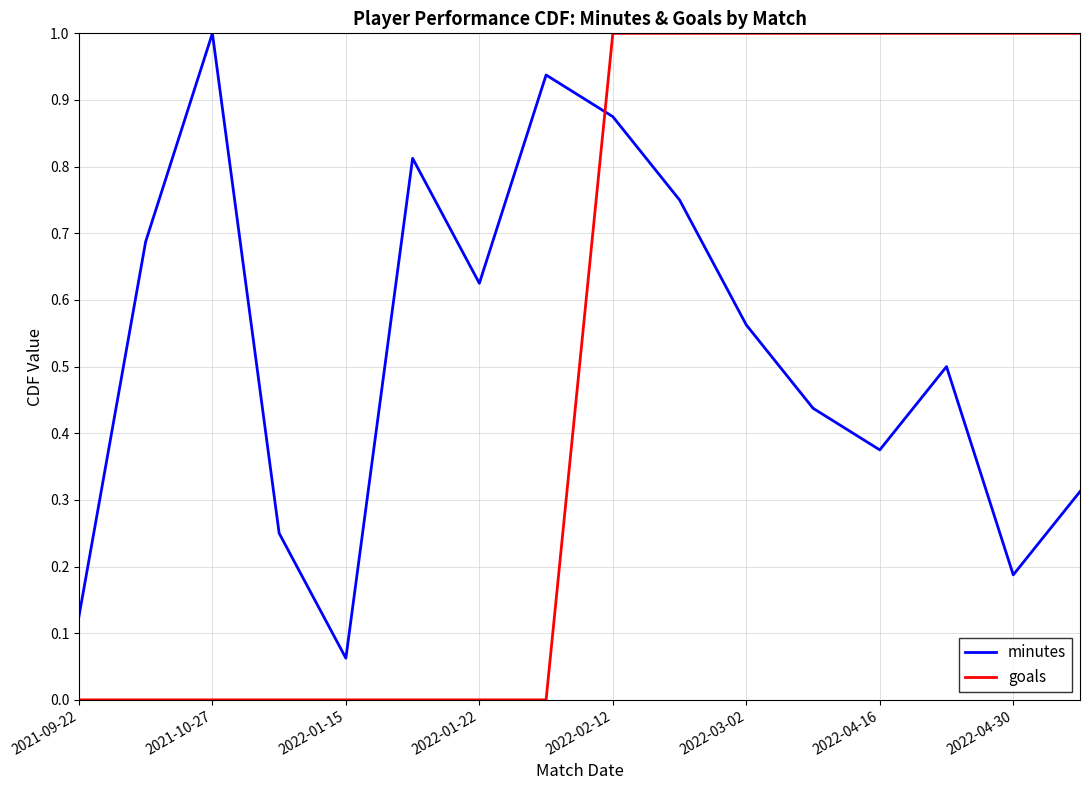

What is the difference between the maximum and minimum values in the goals series?

1.0